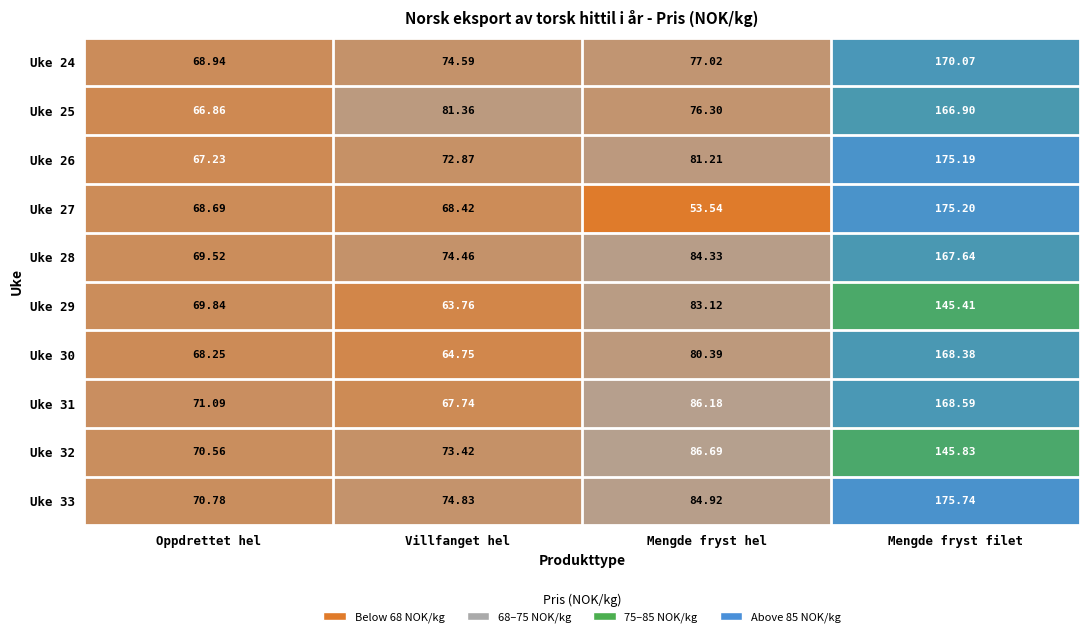

At which label is Uke 25 closest to 116?

Villfanget hel